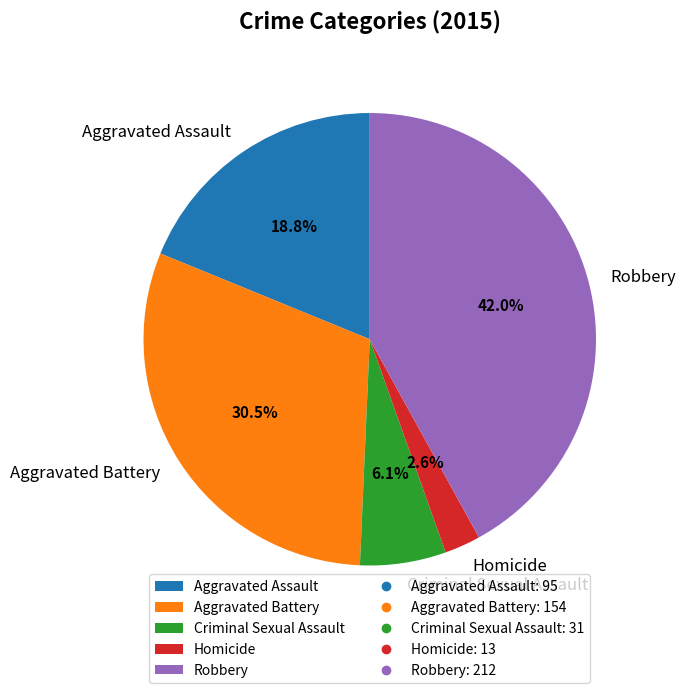

Approximately how many times larger is the value at Robbery compared to Aggravated Assault?

2.2